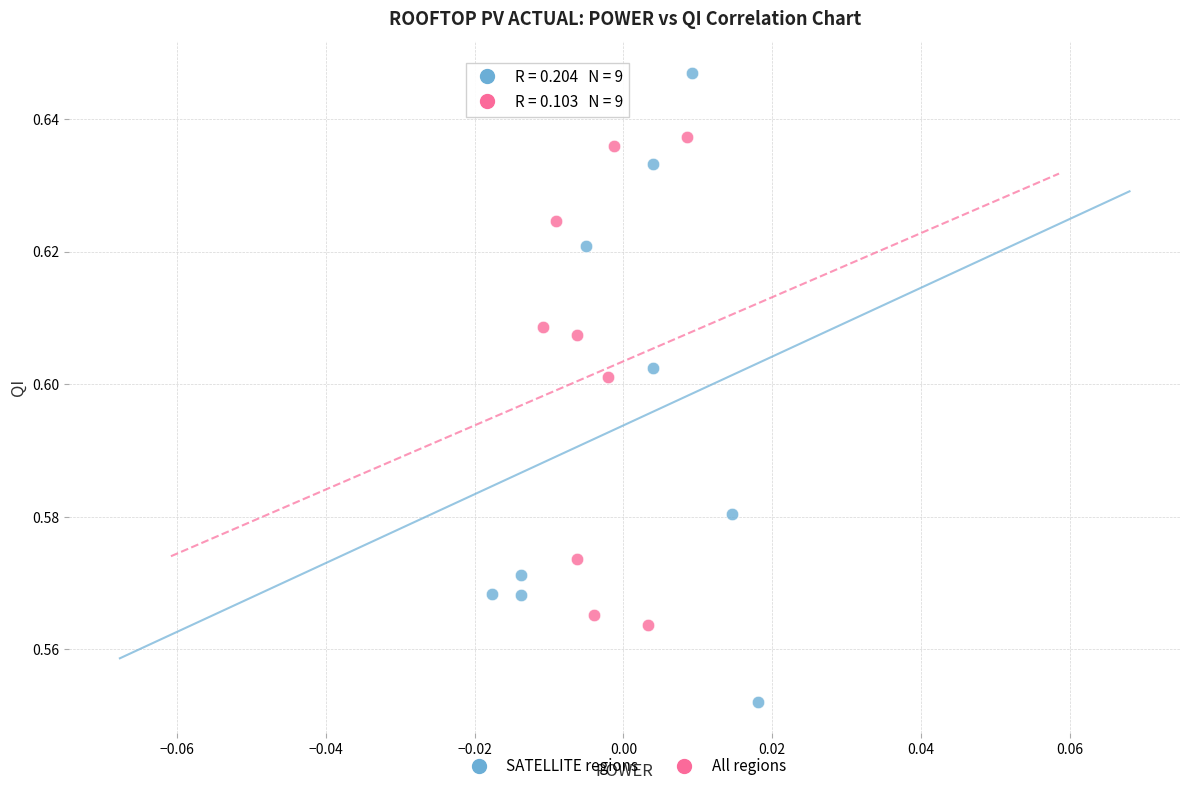

What are all the series names shown in the legend?

SATELLITE regions, All regions